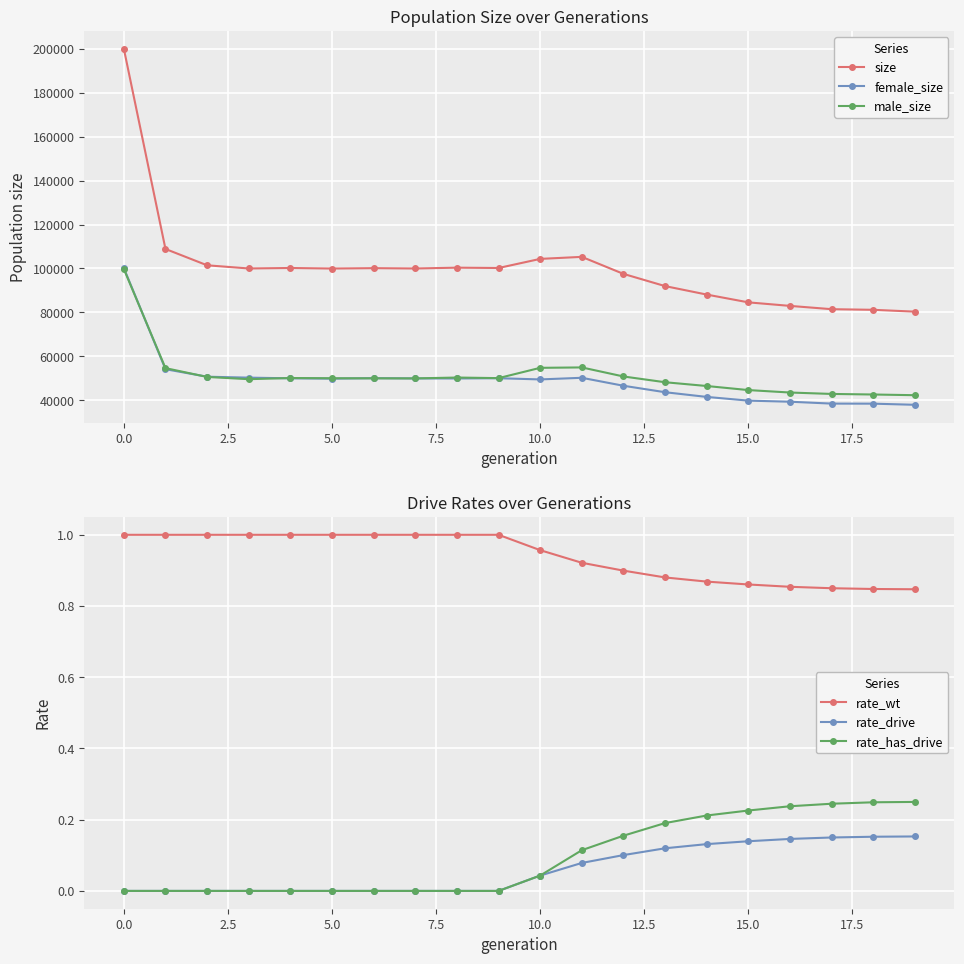

What is the label of the 7th point from the right?

13